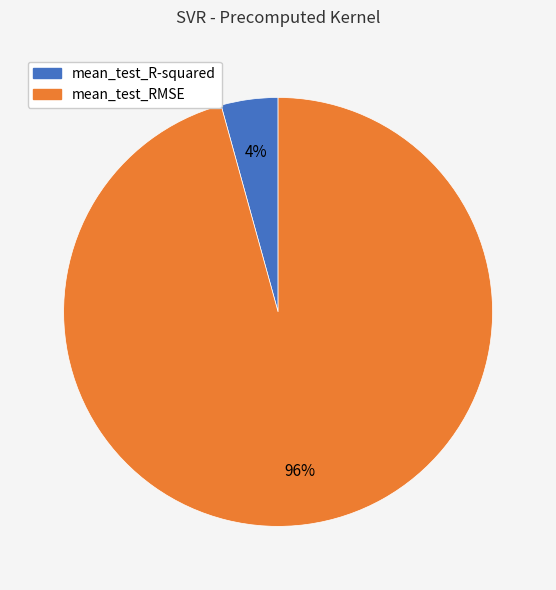

Is the sum of mean_test_RMSE and mean_test_R-squared greater than half?

Yes